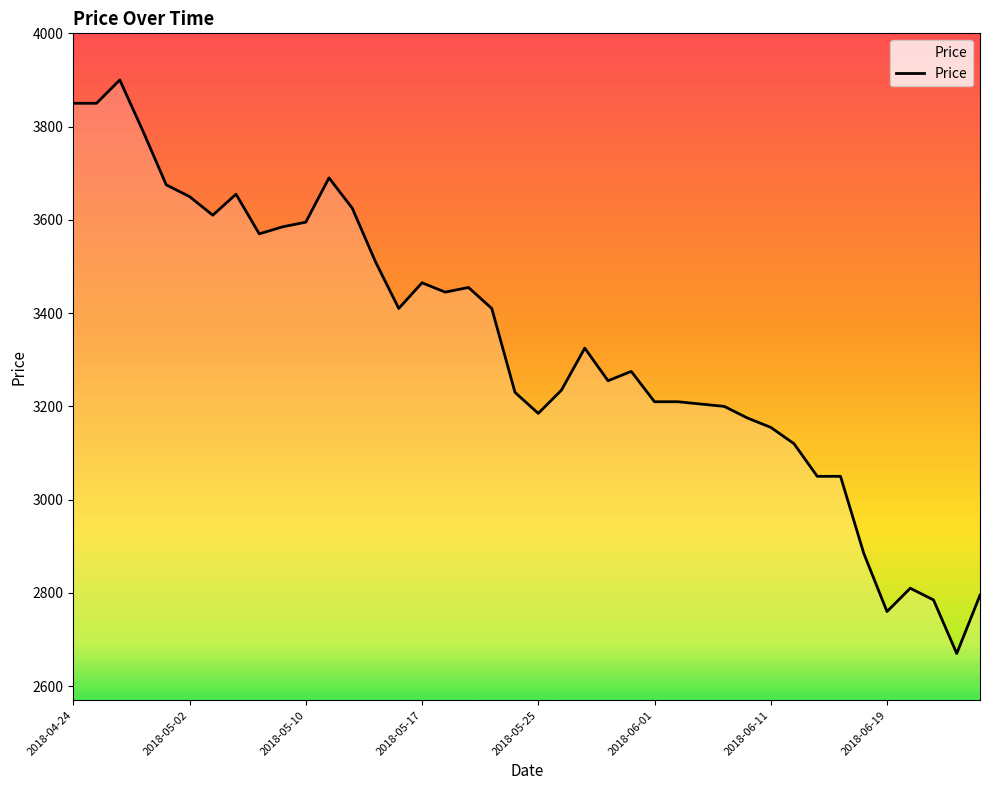

What is the difference between the maximum and minimum values?

1230